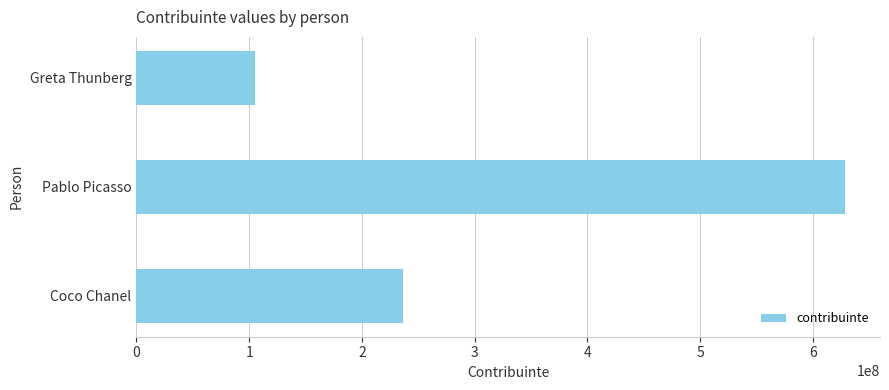

What is the minimum value shown in the chart?

105103539